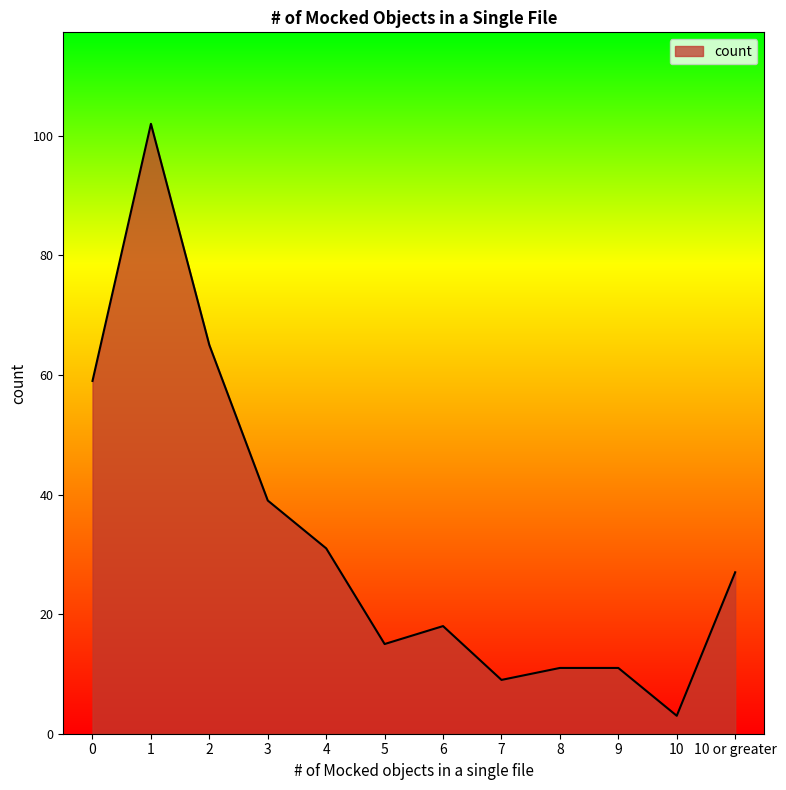

Is it true that the value at 3 is 39?

True